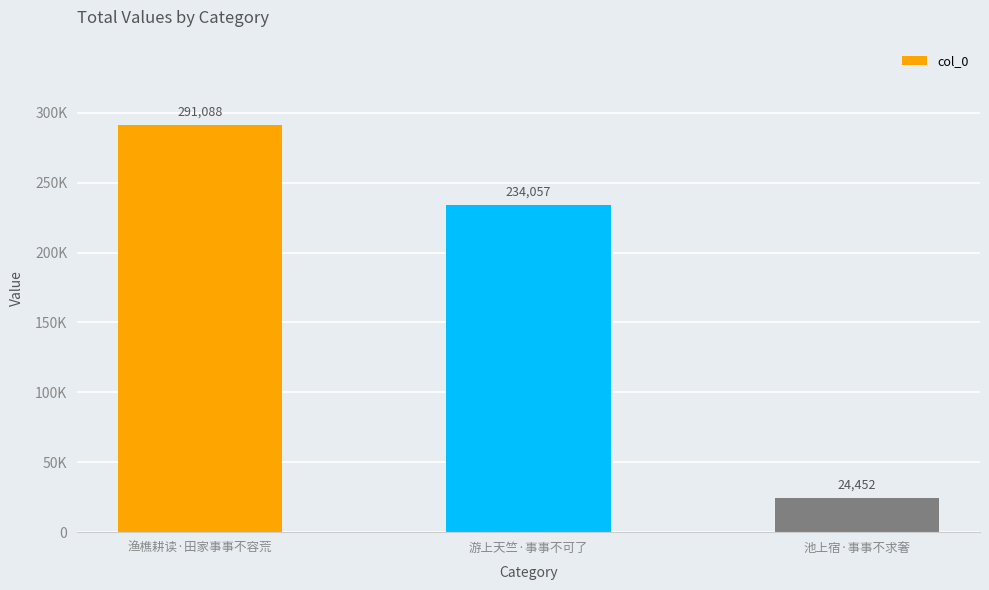

At which label does the data first exceed 234057?

渔樵耕读·田家事事不容荒